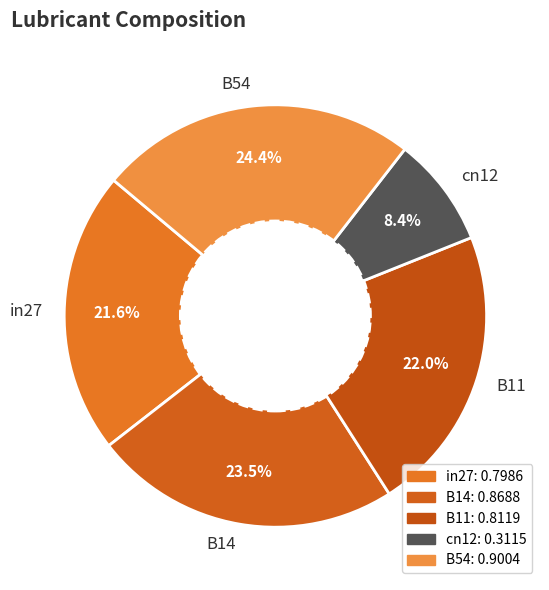

Which has a higher value, cn12 or B11?

B11